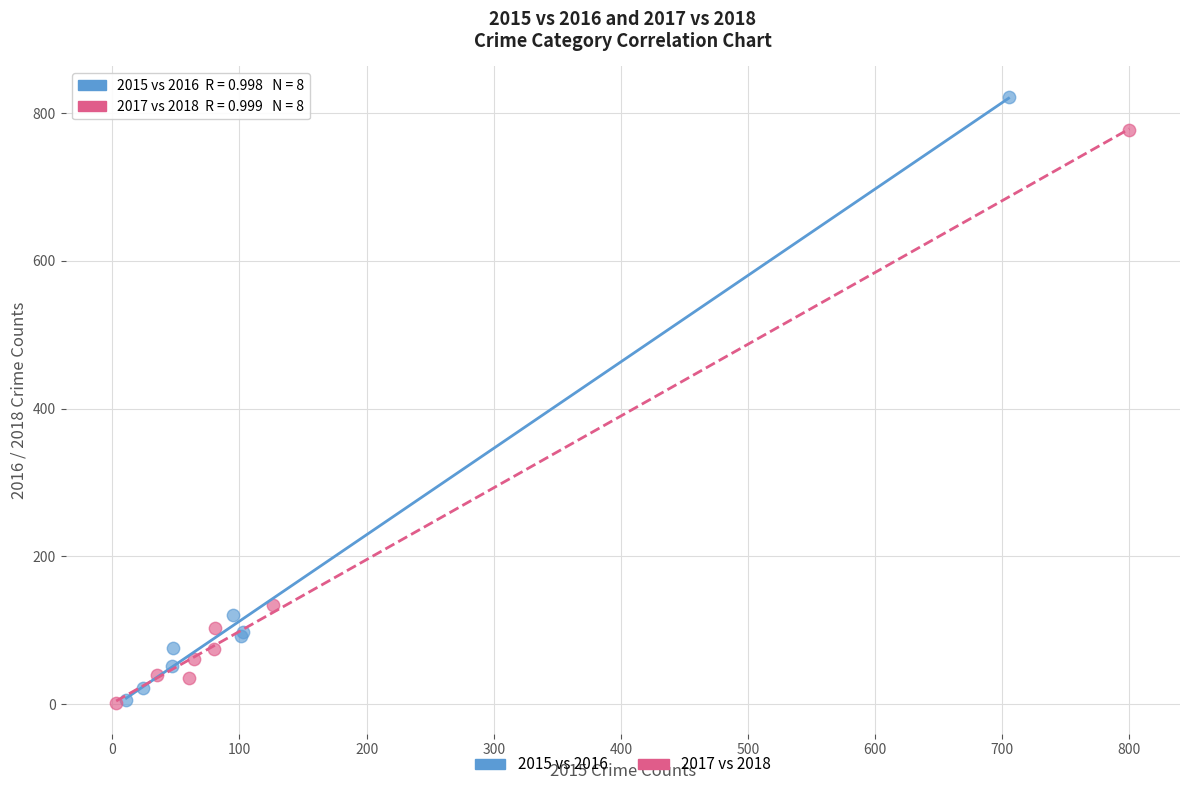

Which series has the widest spread of Y values?

2015 vs 2016